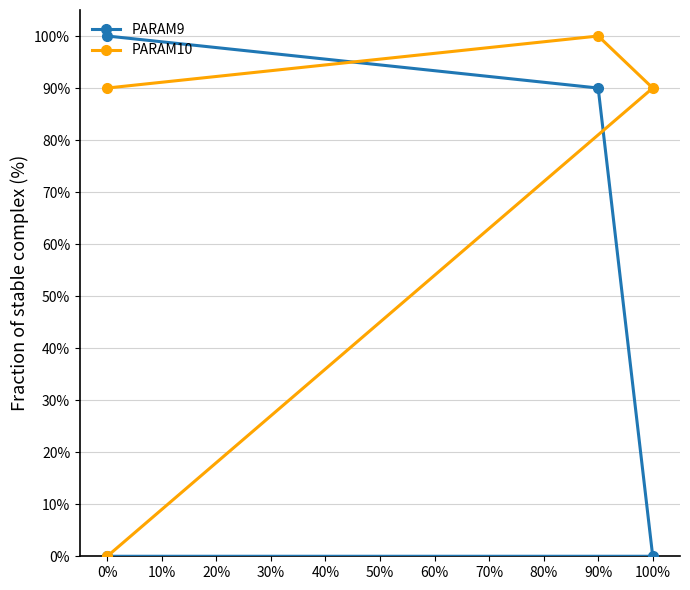

What is the spread (max minus min) of values at 100%?

0.9